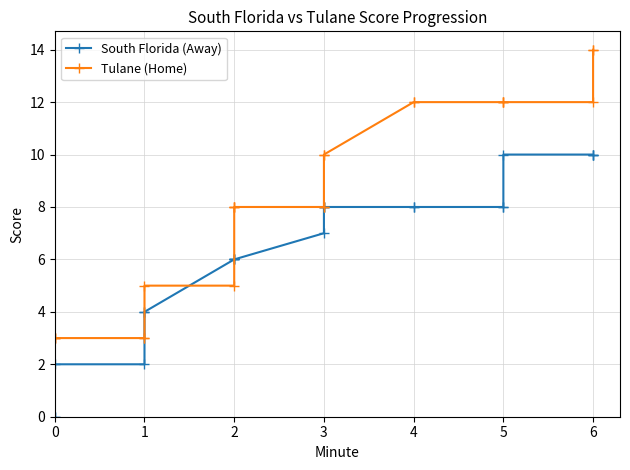

How many data points does each series have?

22